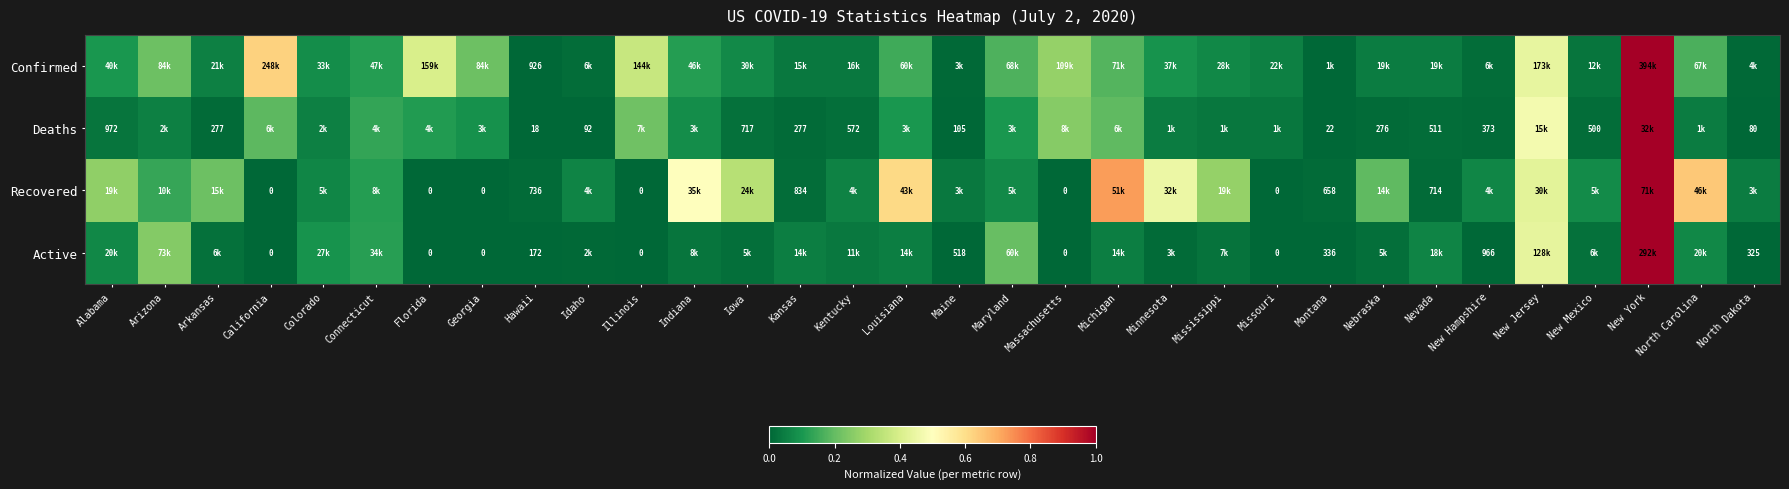

How many values in the Active series exceed 0?

26